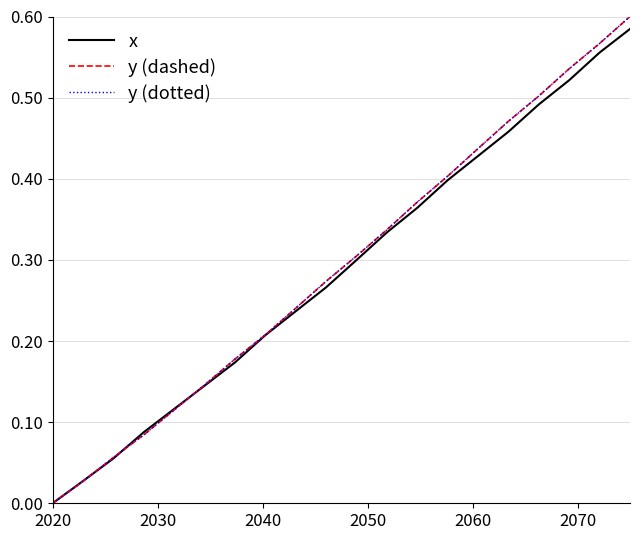

Is this an area chart (filled region under the line)?

No